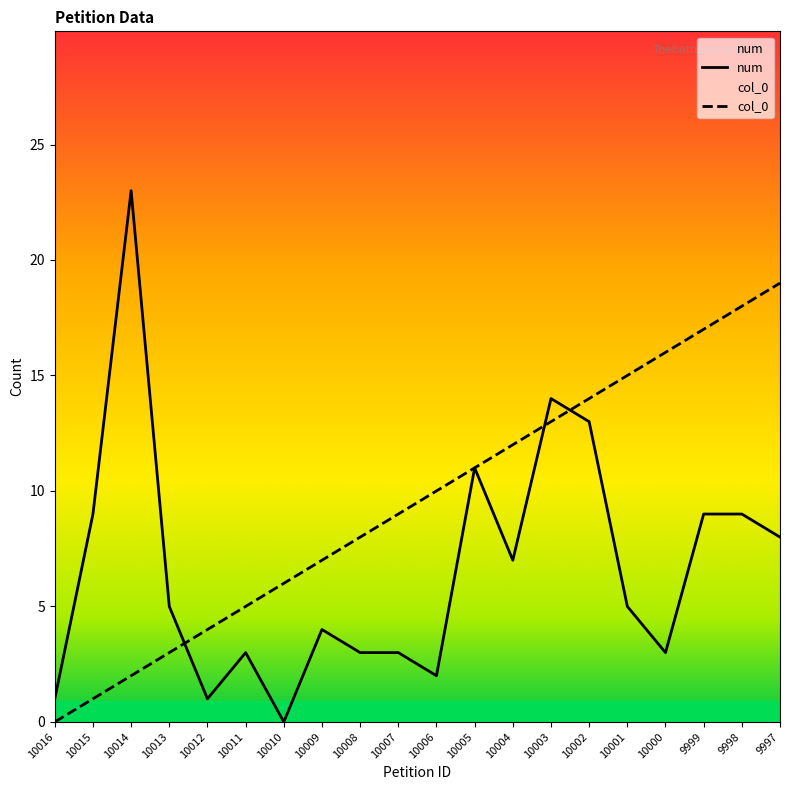

Reading left to right, transcribe all the data shown in this chart.

num: 10016=1	10015=9	10014=23	10013=5	10012=1	10011=3	10010=0	10009=4	10008=3	10007=3	10006=2	10005=11	10004=7	10003=14	10002=13	10001=5	10000=3	9999=9	9998=9	9997=8
col_0: 10016=0	10015=1	10014=2	10013=3	10012=4	10011=5	10010=6	10009=7	10008=8	10007=9	10006=10	10005=11	10004=12	10003=13	10002=14	10001=15	10000=16	9999=17	9998=18	9997=19